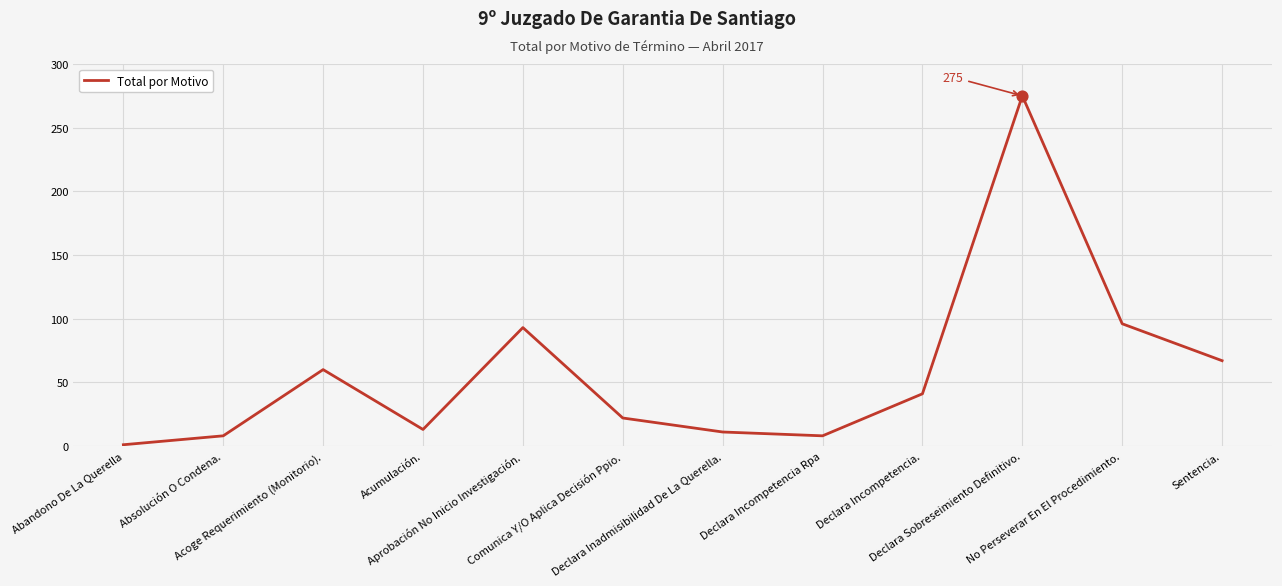

What is the change in value from Acoge Requerimiento (Monitorio). to Declara Inadmisibilidad De La Querella.?

-49